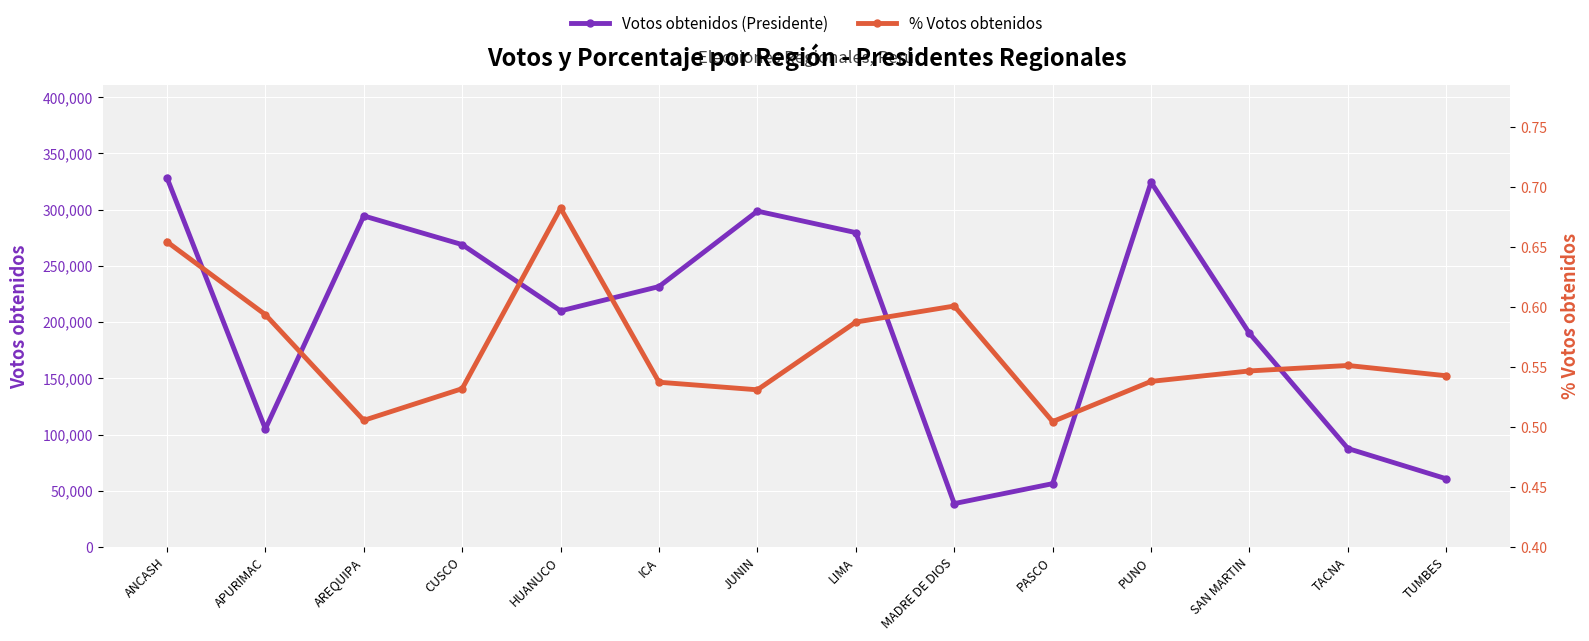

Reading left to right, what are all the values shown in this chart?

Votos obtenidos (Presidente): 328443.0	105042.0	294469.0	268940.0	210017.0	231645.0	298737.0	279607.0	38620.0	56364.0	324431.0	190022.0	87621.0	60688.0
% Votos obtenidos: 0.7	0.6	0.5	0.5	0.7	0.5	0.5	0.6	0.6	0.5	0.5	0.5	0.6	0.5